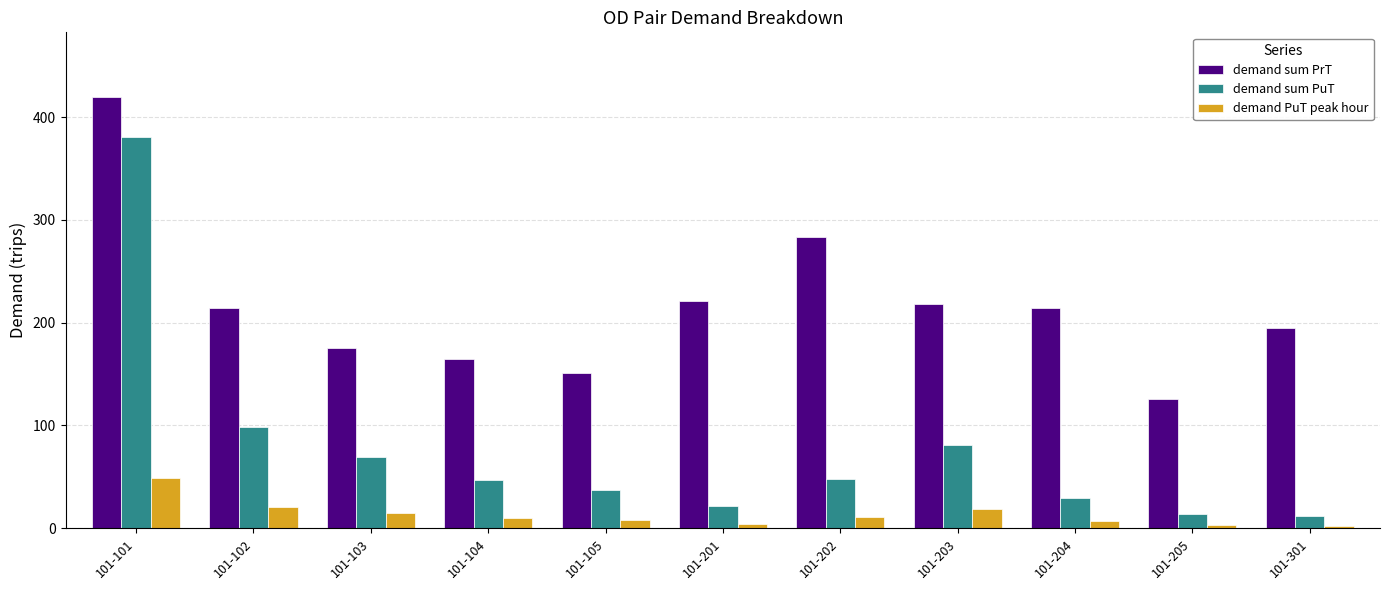

At which category is the sum across all series the highest?

101-101